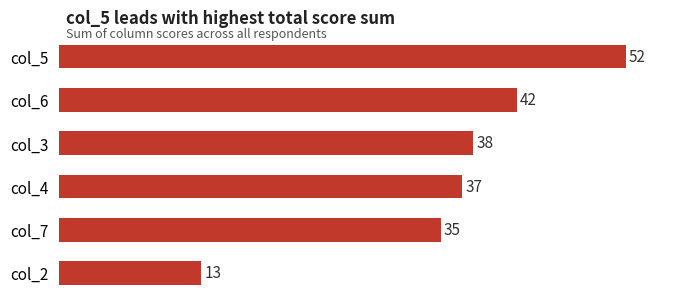

What position from the bottom is col_5?

6